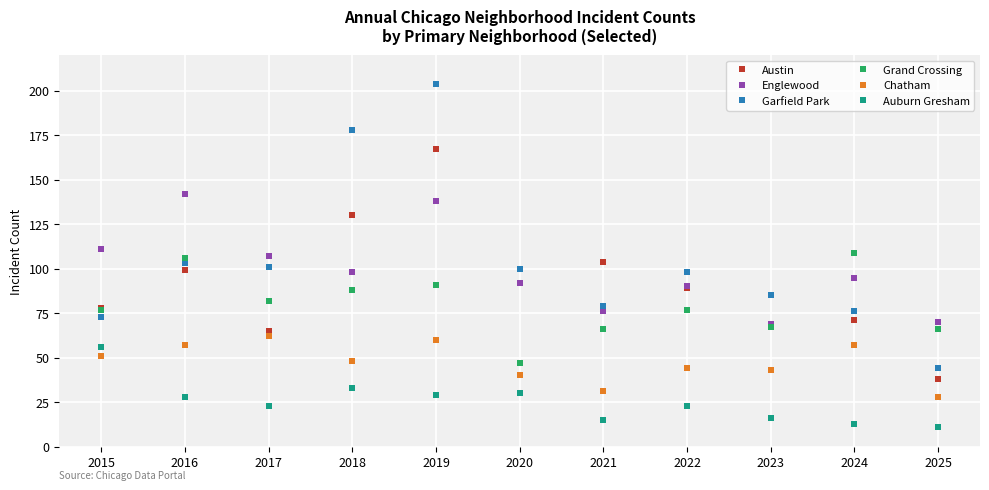

What is the difference between the highest and lowest values at 2015?

60